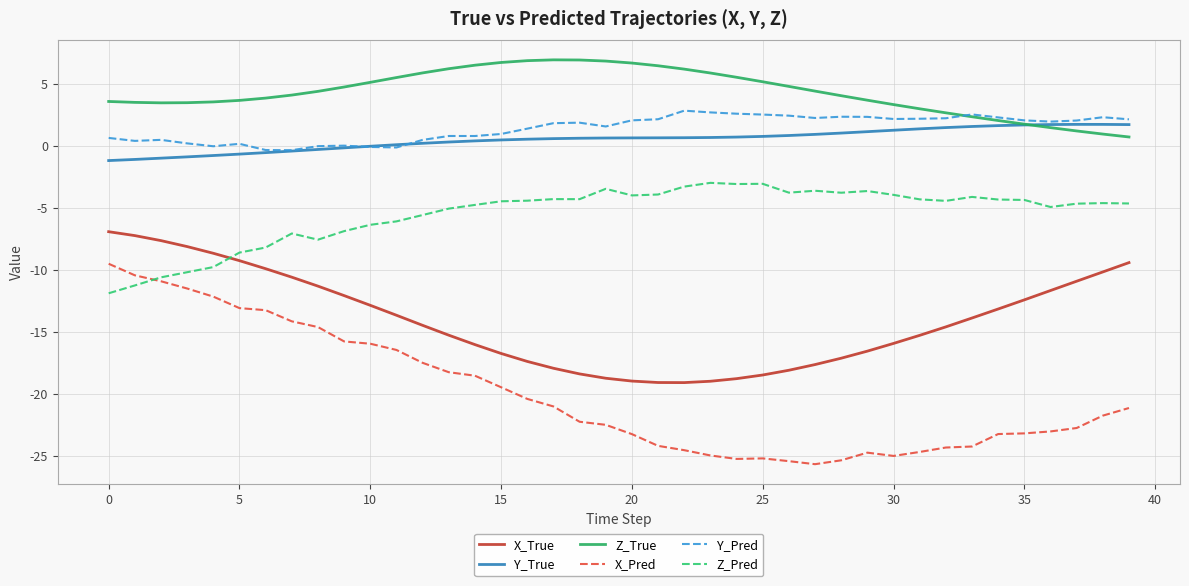

Which series has the largest range (max minus min)?

X_Pred